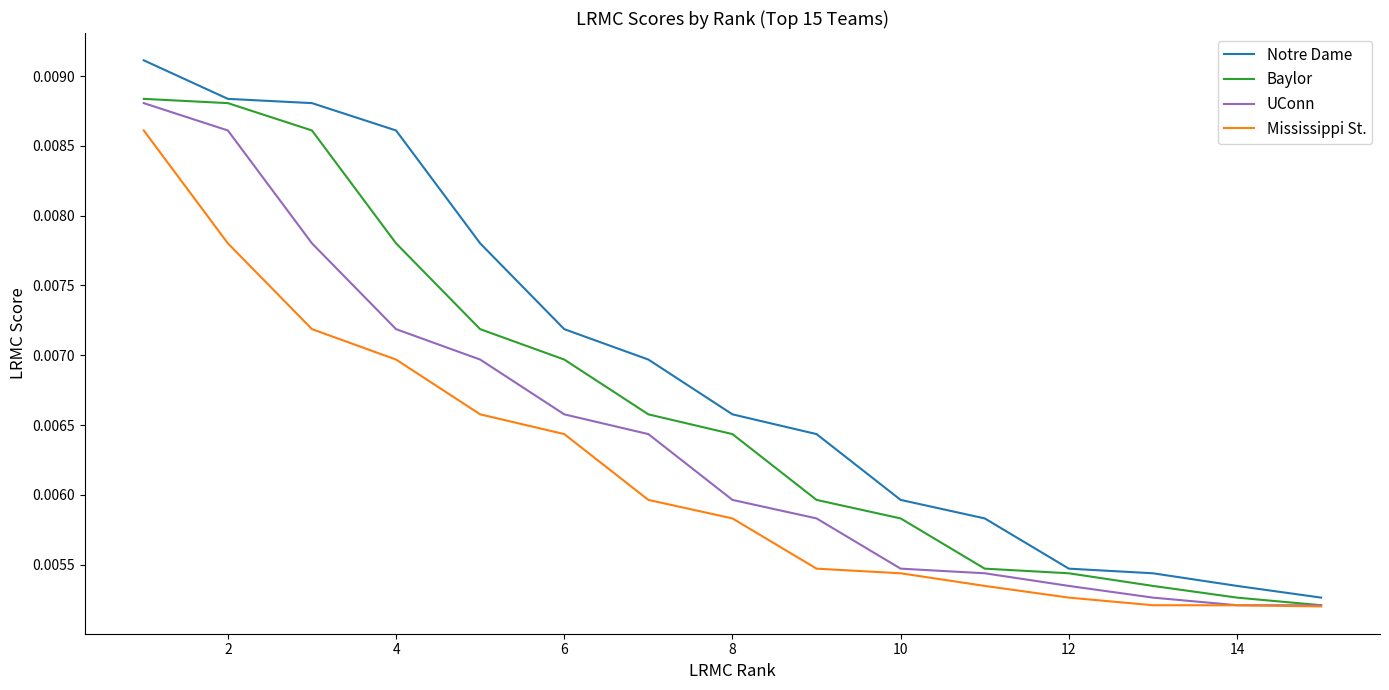

How many categories are shown in the chart?

15